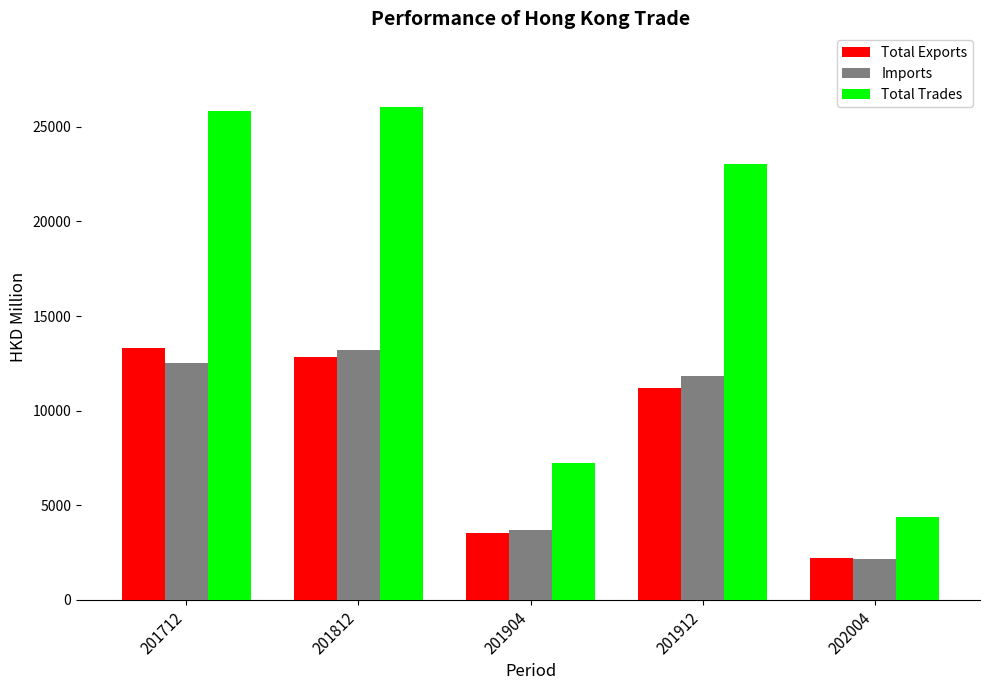

At which label is Total Exports closest to 7754?

201912